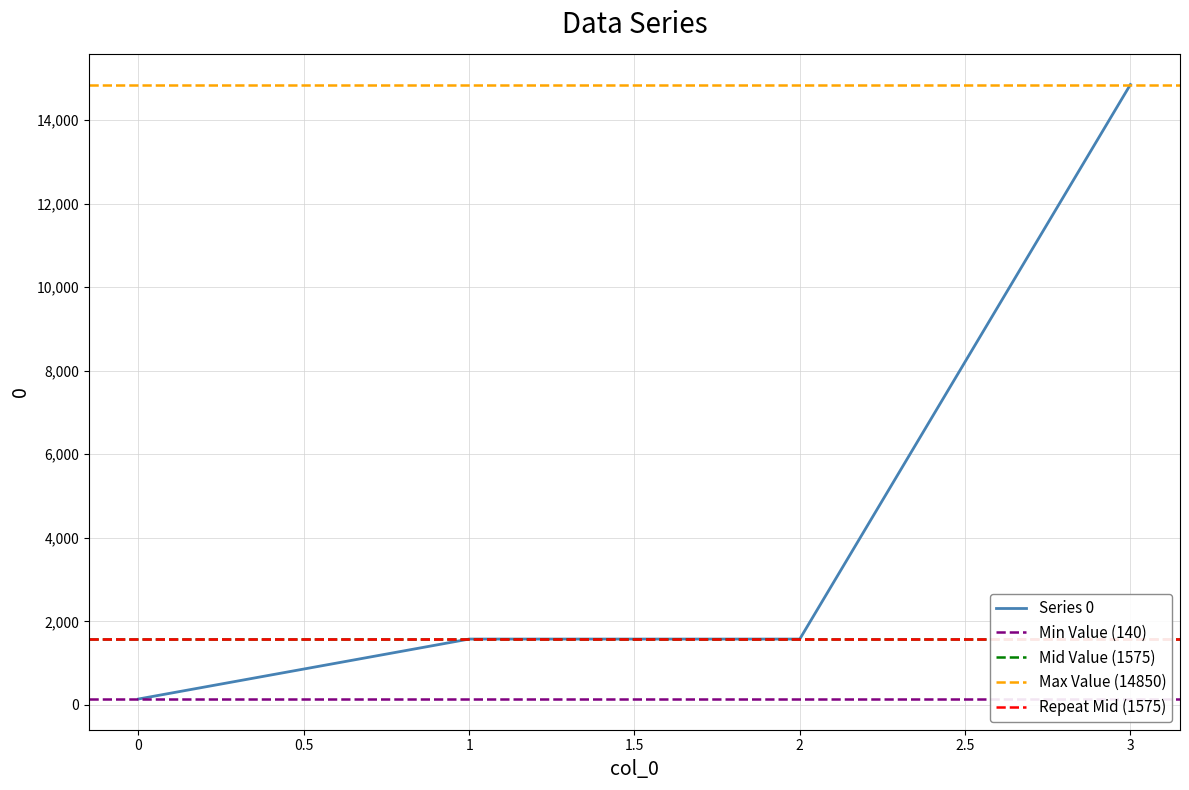

Which label corresponds to the largest value in the chart?

3